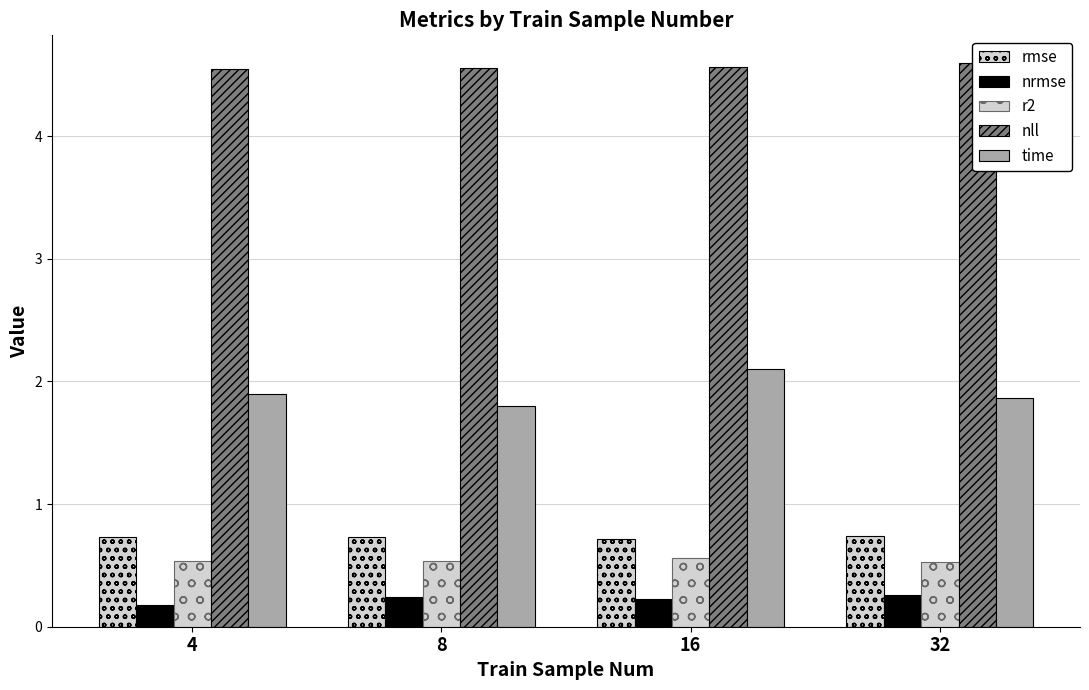

What is the maximum value shown in the chart?

4.6